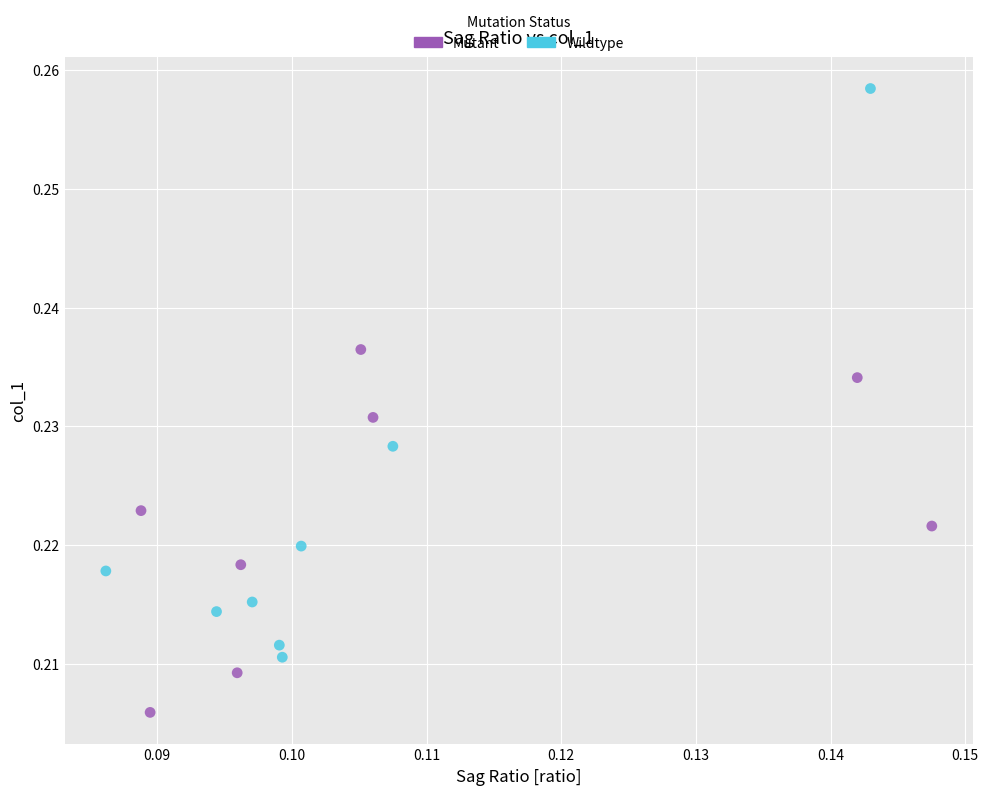

Which series reaches the maximum Y coordinate?

Wildtype